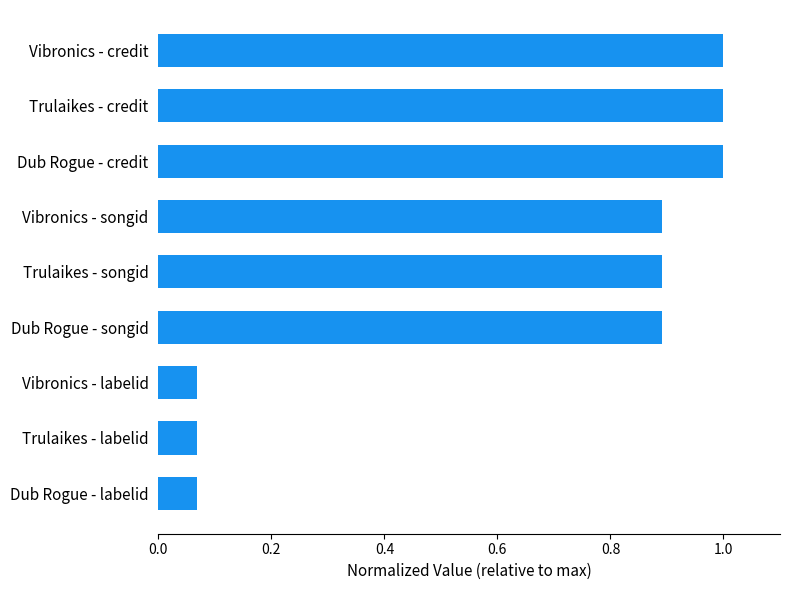

What is the sum of all values?

5.9